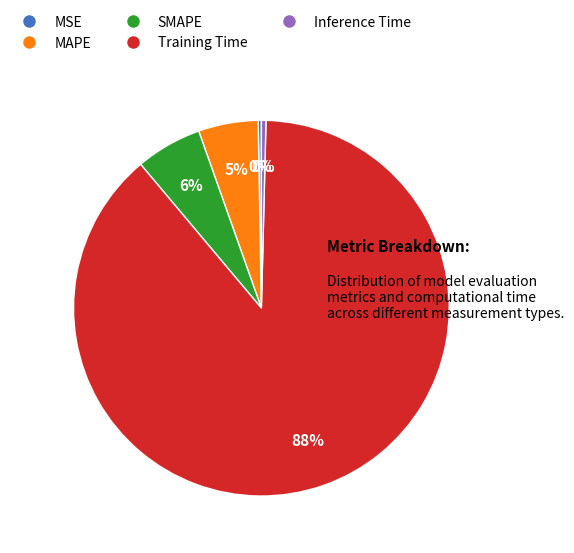

The Training Time slice represents 88% of the pie. True or false?

True